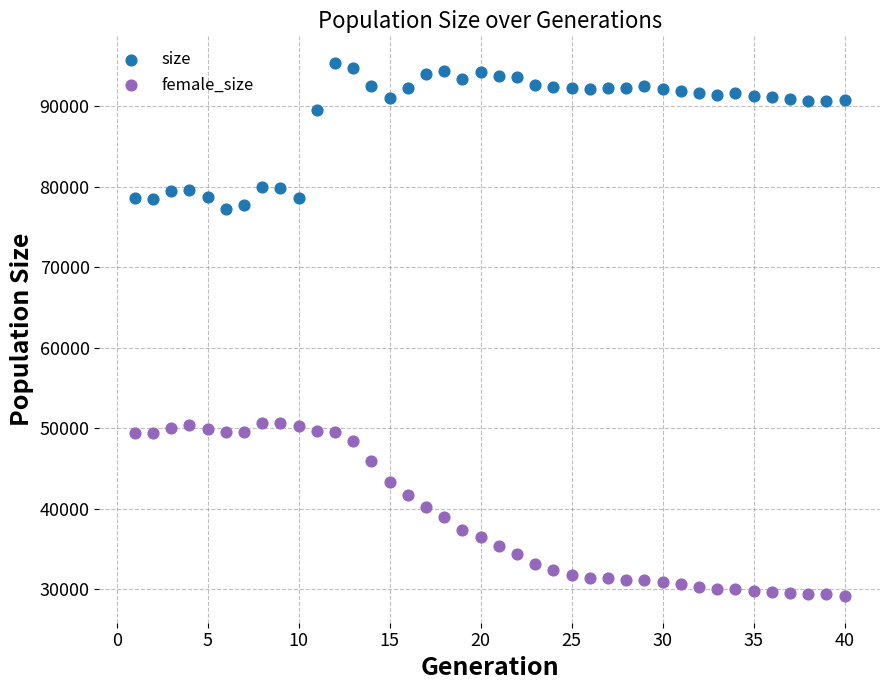

Across all data points, what is the range of X values (max minus min)?

39